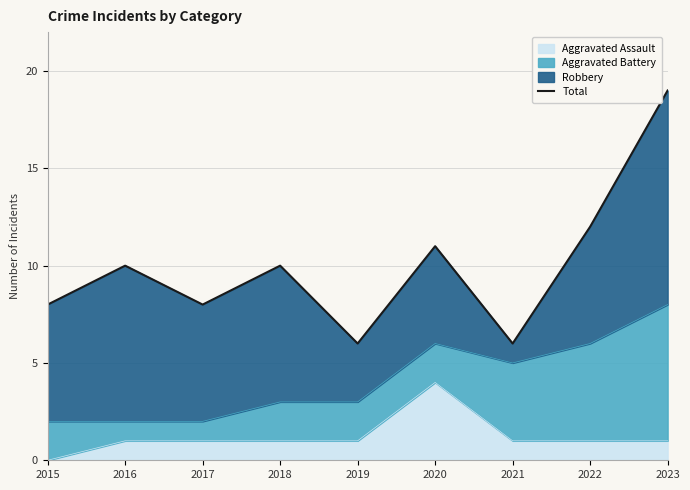

Reading right to left, what are all the values shown in this chart?

2023=19	2022=12	2021=6	2020=11	2019=6	2018=10	2017=8	2016=10	2015=8